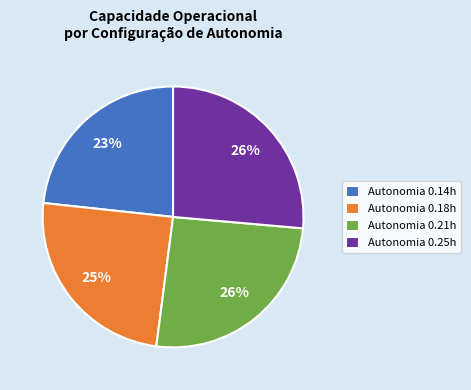

How many slices are in this pie chart?

4